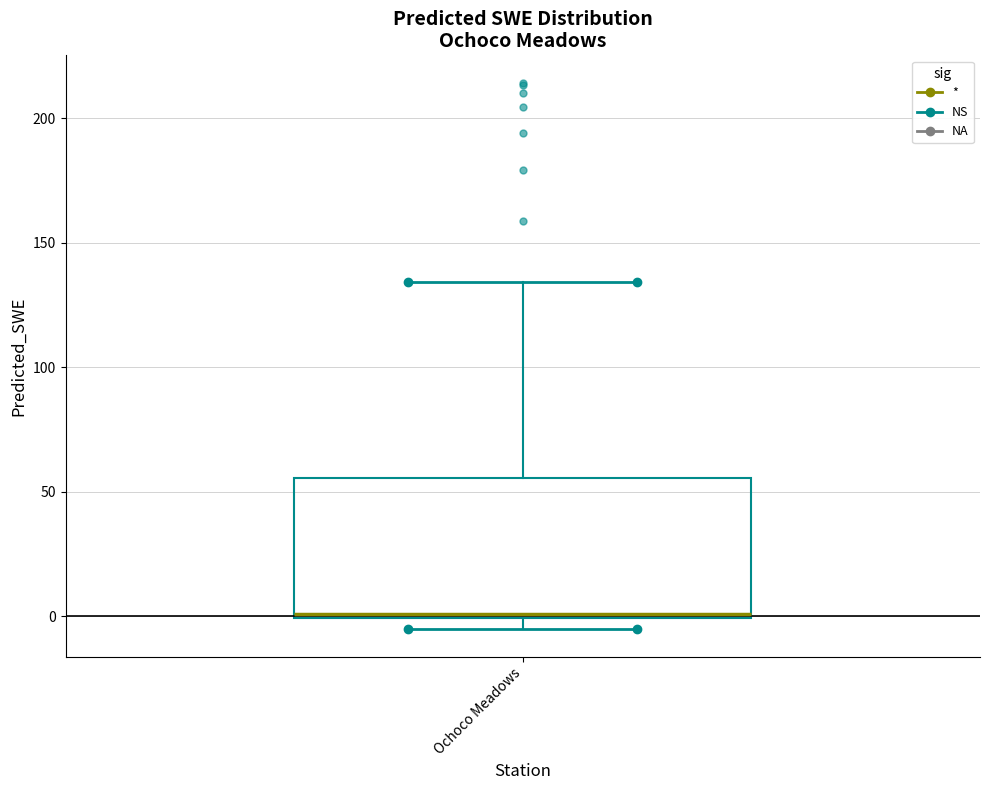

Transcribe this box plot: give where the median line is, the range the box spans, and where the two whiskers end, as read against the y-axis. The values are not printed on the chart, so give them approximately, as read against the axis.

median 0 (just above the box's lower edge), box 0 to 55, whiskers -5 to 135